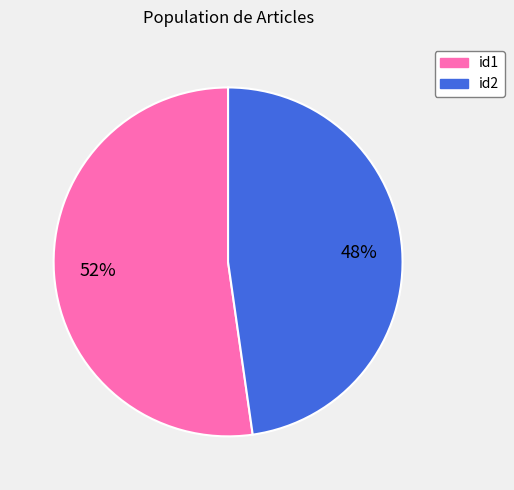

To the nearest percent, what is the combined percentage of id2 and id1?

100%